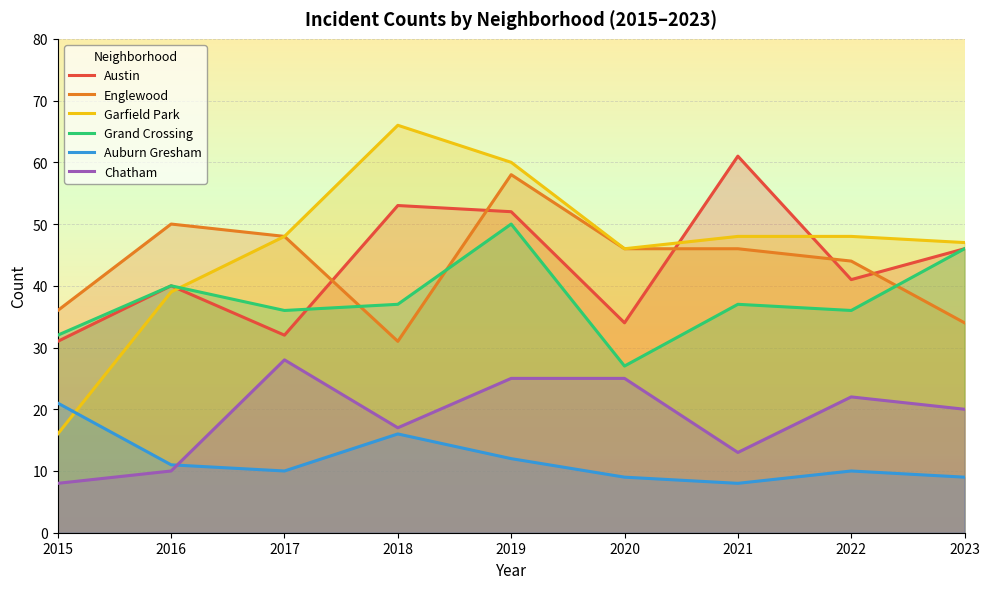

Is it true that Grand Crossing equals 12 at 2016?

False